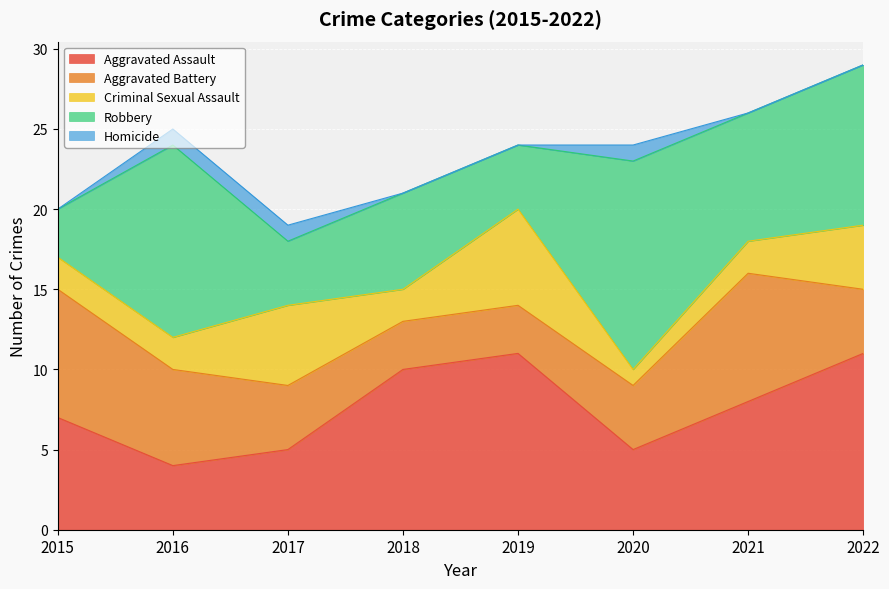

True or false: Criminal Sexual Assault has a value of 6 at 2022.

False